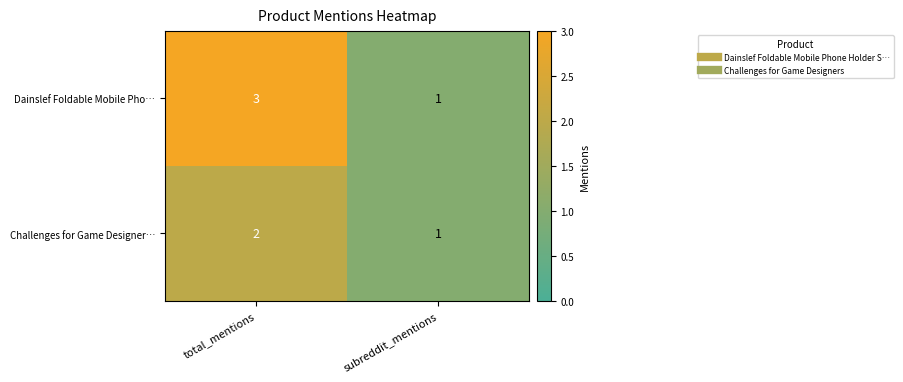

What is the total value across all series at total_mentions?

5